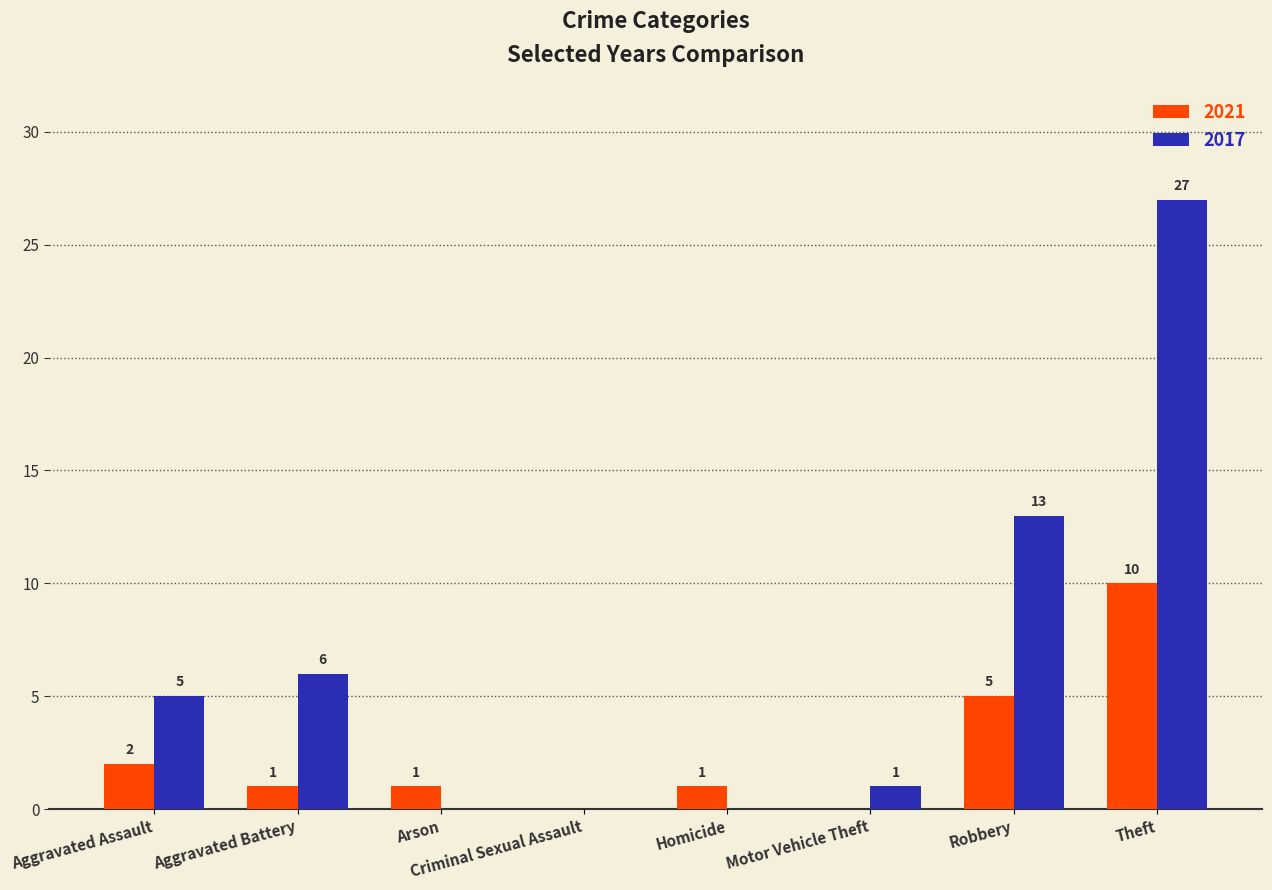

Which series has the largest range (max minus min)?

2017